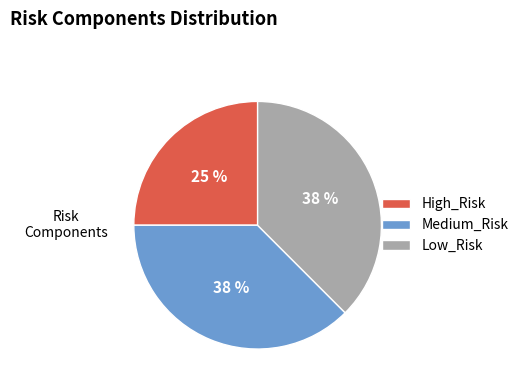

Is it true that Low_Risk is 38% of the pie?

True